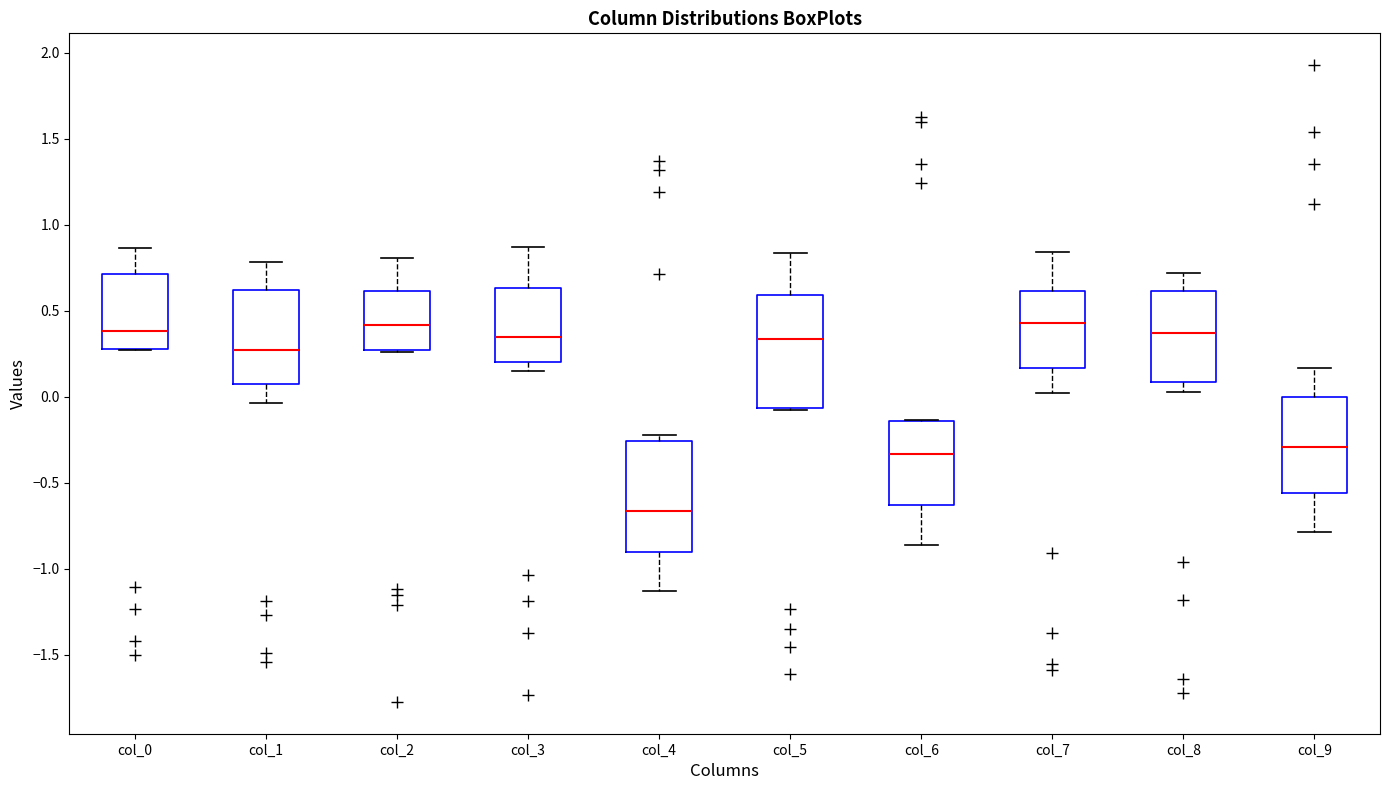

Where is the lower edge of the box for col_6 on the y-axis? The values are not printed on the chart, so give them approximately, as read against the axis.

-0.65